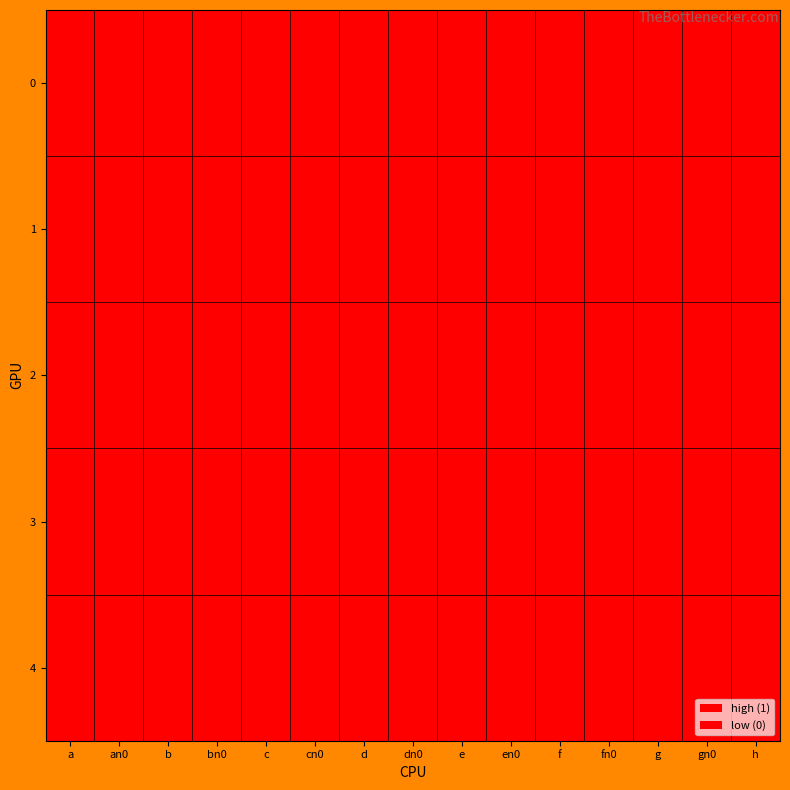

Which label corresponds to the largest value in the chart?

an0